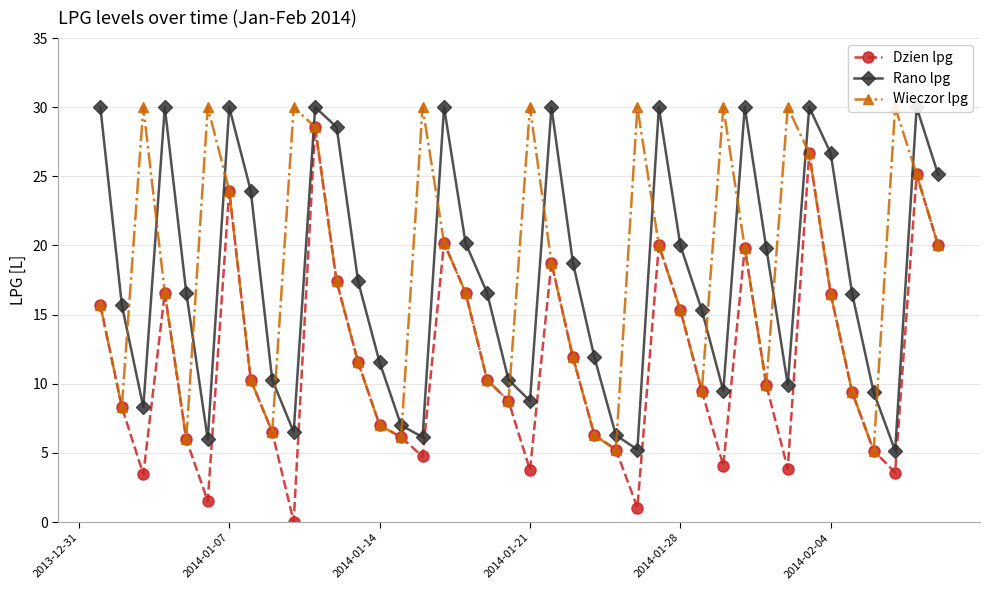

At which label is Dzien lpg closest to 14?

2014-01-28